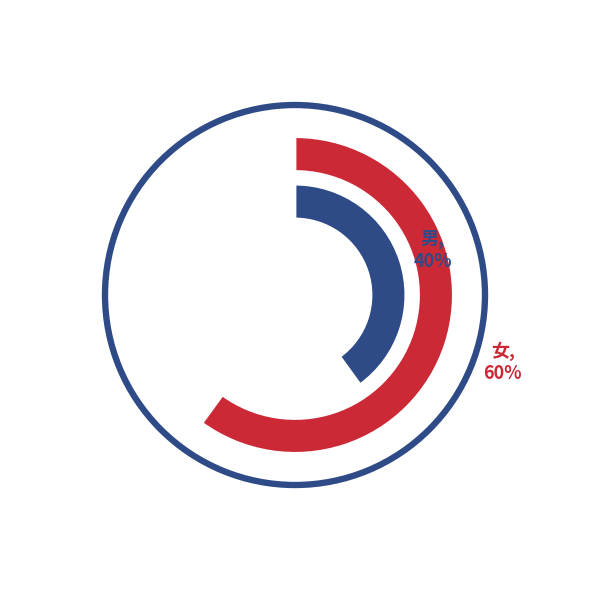

What is the ratio of the value at 女 to the value at 男?

1.5